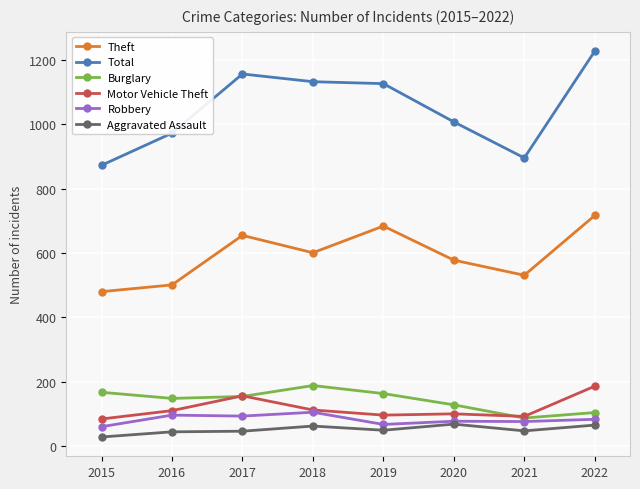

What is the maximum value shown in the chart?

1228